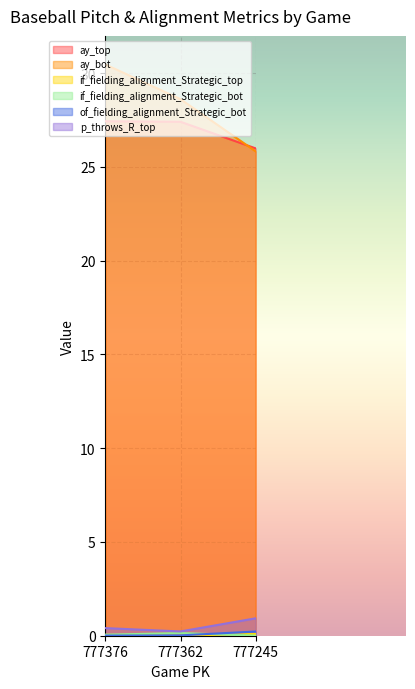

What is the total value across all series at 777245?

53.1